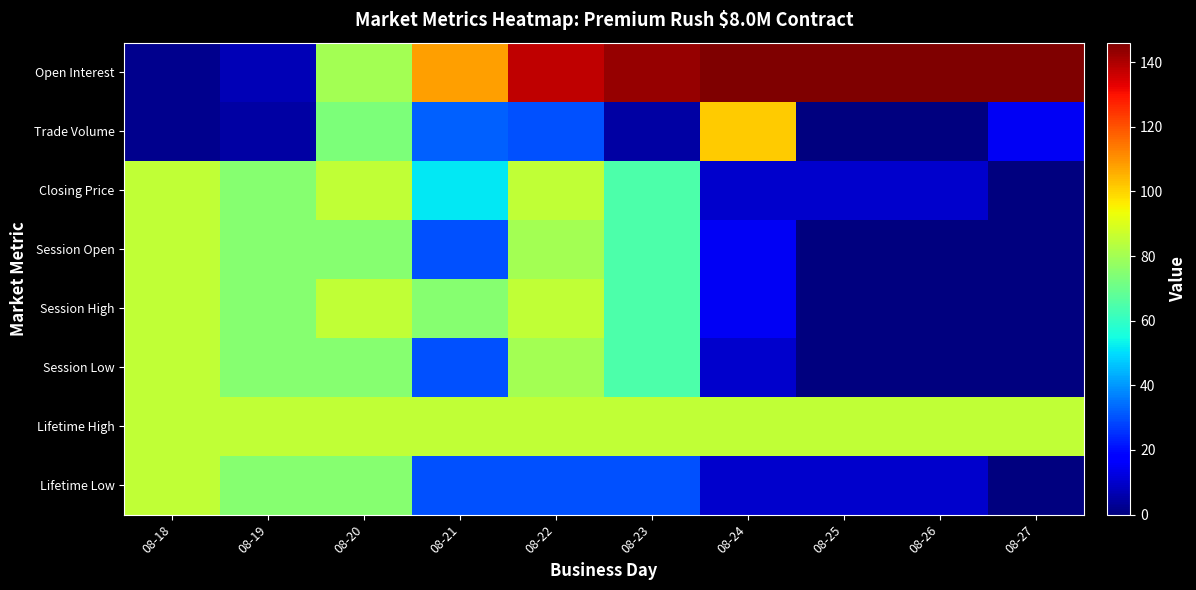

Reading left to right, what are all the values shown in this chart?

Open Interest: 08-18=2.0	08-19=7.0	08-20=80.0	08-21=108.0	08-22=138.0	08-23=143.0	08-24=146.0	08-25=146.0	08-26=146.0	08-27=146.0
Trade Volume: 08-18=2.0	08-19=5.0	08-20=73.0	08-21=32.0	08-22=30.0	08-23=5.0	08-24=101.0	08-25=0.0	08-26=0.0	08-27=15.0
Closing Price: 08-18=85.0	08-19=75.0	08-20=85.0	08-21=51.5	08-22=85.0	08-23=65.0	08-24=10.0	08-25=10.0	08-26=10.0	08-27=0.1
Session Open: 08-18=85.0	08-19=75.0	08-20=75.0	08-21=30.0	08-22=80.0	08-23=65.0	08-24=15.1	08-25=0.0	08-26=0.0	08-27=0.1
Session High: 08-18=85.0	08-19=75.0	08-20=85.0	08-21=75.0	08-22=85.0	08-23=65.0	08-24=15.1	08-25=0.0	08-26=0.0	08-27=0.1
Session Low: 08-18=85.0	08-19=75.0	08-20=75.0	08-21=30.0	08-22=80.0	08-23=65.0	08-24=10.0	08-25=0.0	08-26=0.0	08-27=0.1
Lifetime High: 08-18=85.0	08-19=85.0	08-20=85.0	08-21=85.0	08-22=85.0	08-23=85.0	08-24=85.0	08-25=85.0	08-26=85.0	08-27=85.0
Lifetime Low: 08-18=85.0	08-19=75.0	08-20=75.0	08-21=30.0	08-22=30.0	08-23=30.0	08-24=10.0	08-25=10.0	08-26=10.0	08-27=0.1